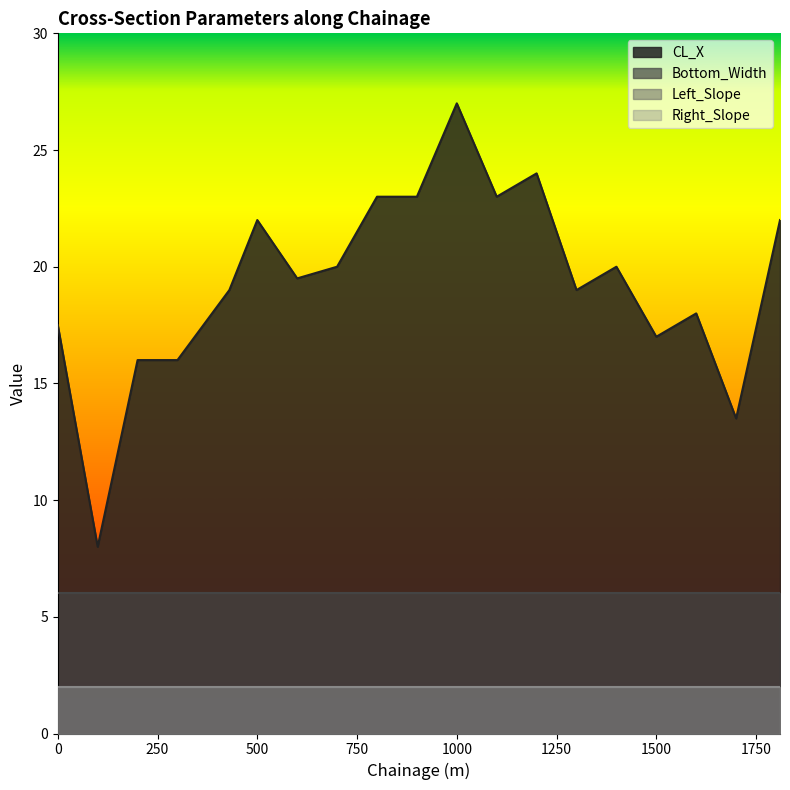

What is the lowest value of the Bottom_Width series?

6.0